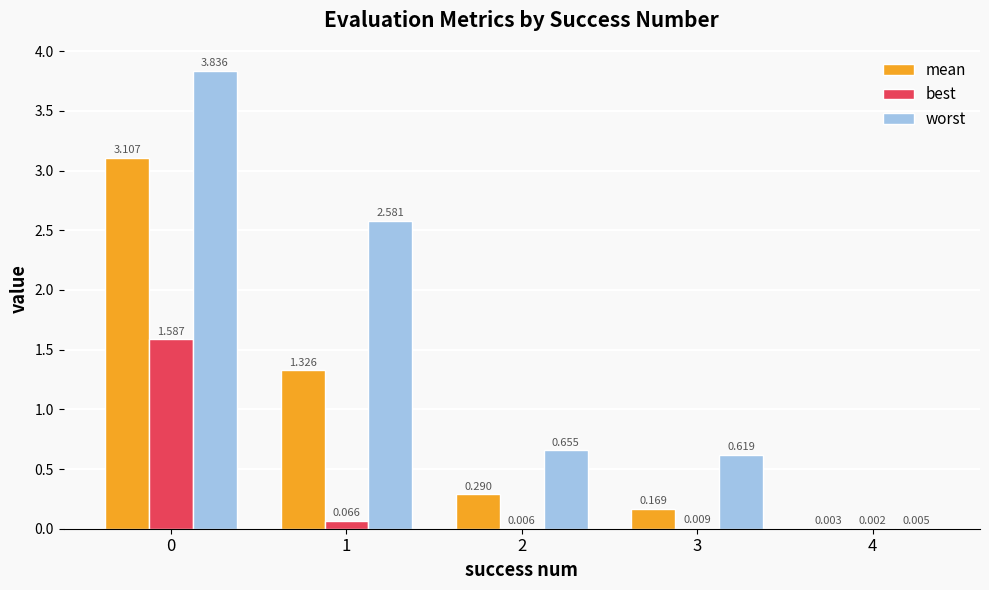

Which series has the largest total across all categories?

worst